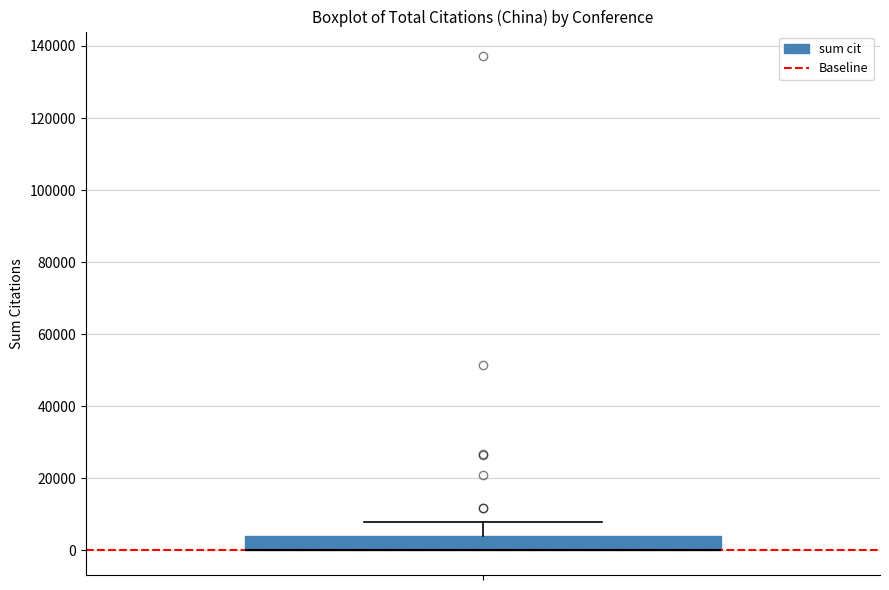

Transcribe this box plot: give where the median line is, the range the box spans, and where the two whiskers end, as read against the y-axis. The values are not printed on the chart, so give them approximately, as read against the axis.

median 0 (drawn on the box's lower edge), box 0 to 4000, whiskers 0 to 8000